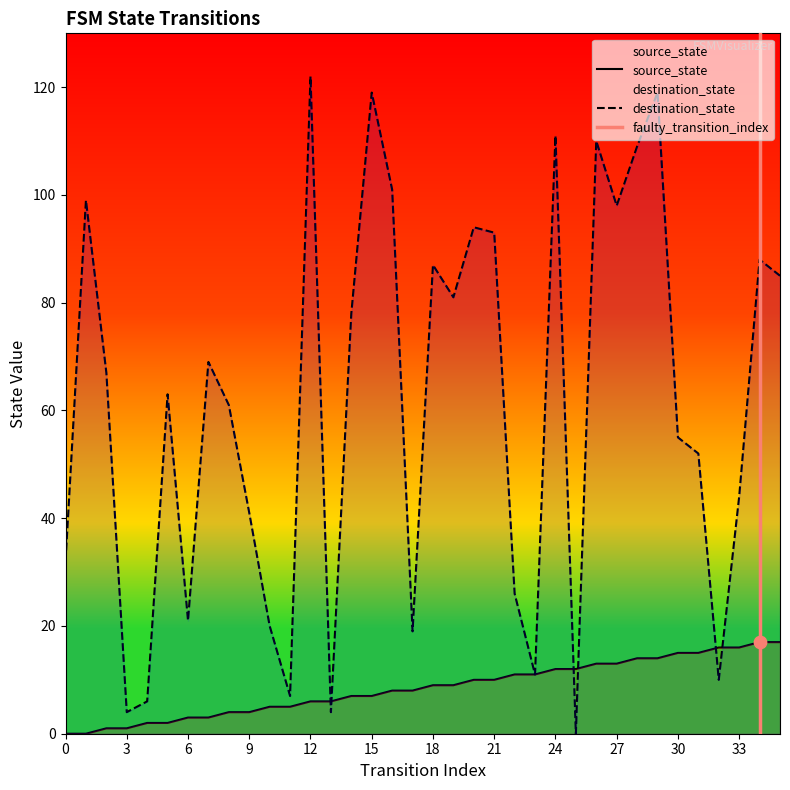

At how many categories does at least one series exceed 105?

6